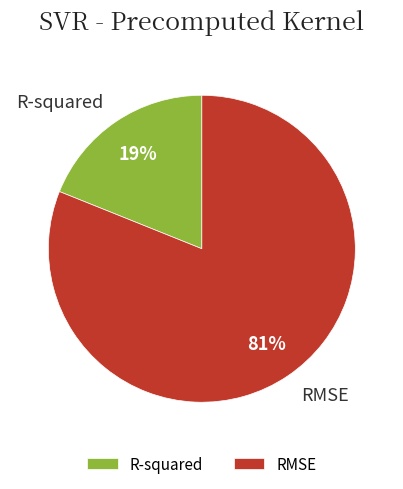

To the nearest percent, what is the combined percentage of R-squared and RMSE?

100%